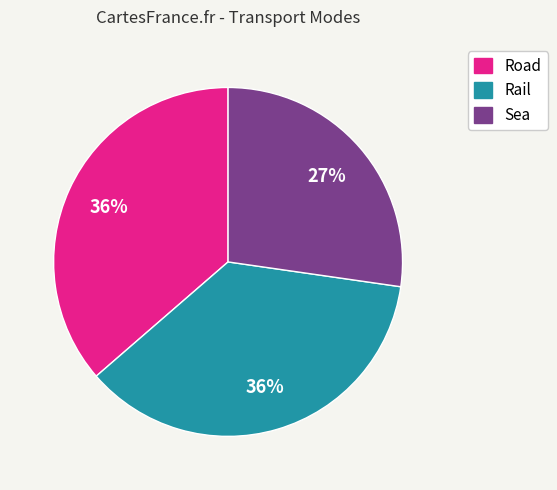

Between Road and Sea, which is larger?

Road